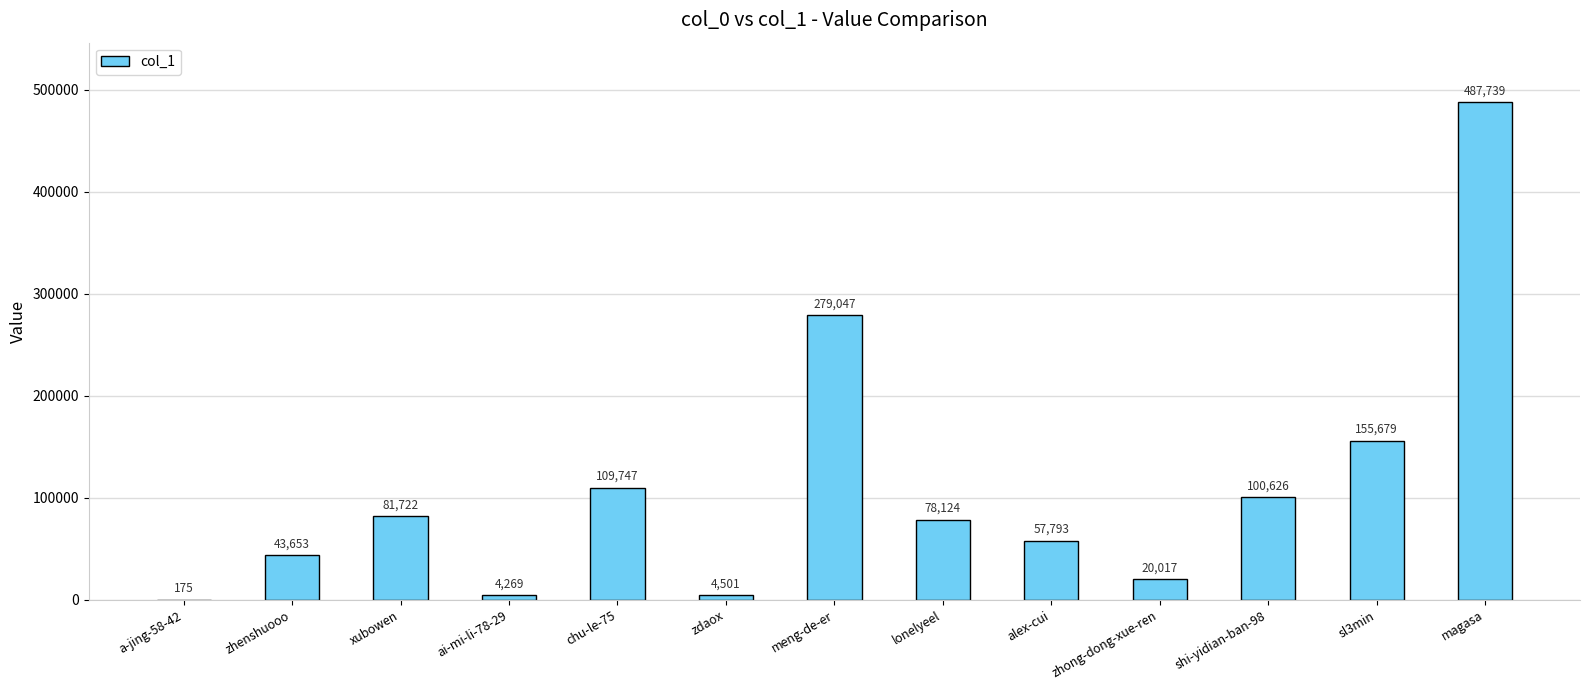

What is the maximum value shown in the chart?

487739